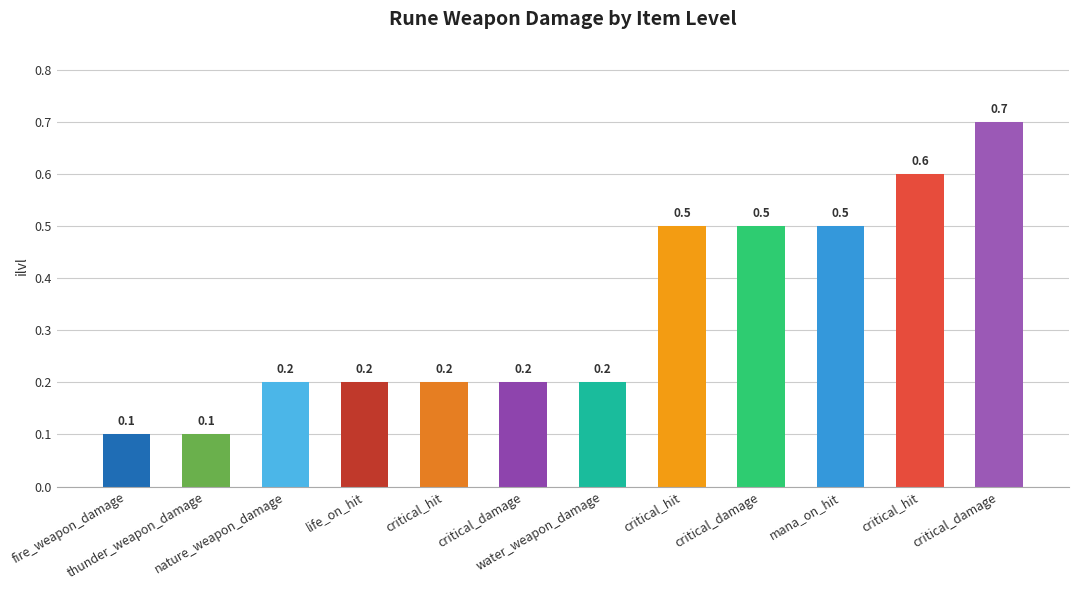

What is the change in value from thunder_weapon_damage to nature_weapon_damage?

+0.1